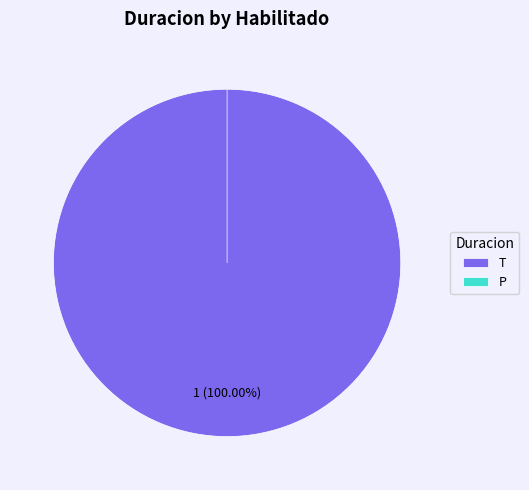

Combined, do T and P account for over 50%?

Yes